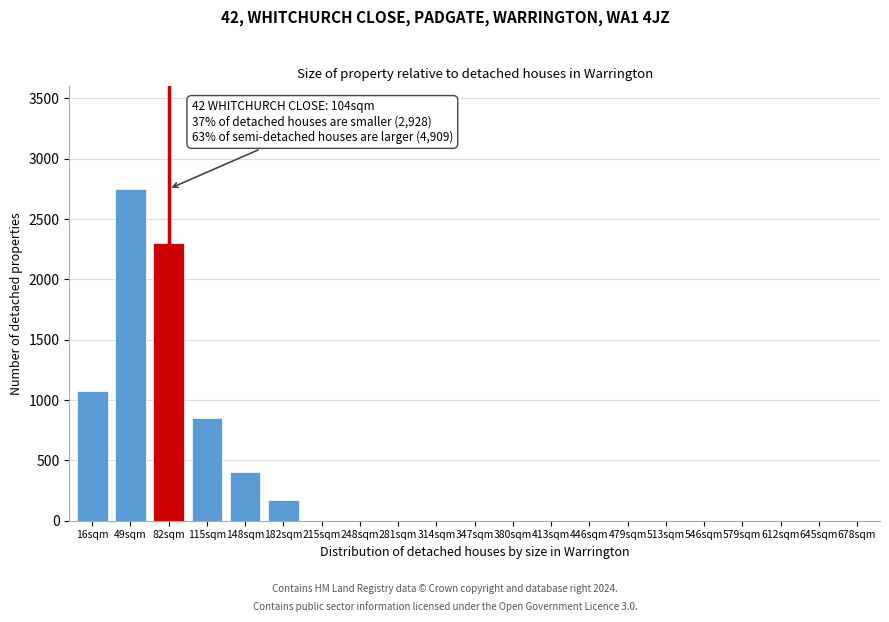

Reading left to right, extract all data points from this chart.

16sqm=1075	49sqm=2750	82sqm=2300	115sqm=850	148sqm=400	182sqm=175	215sqm=0	248sqm=0	281sqm=0	314sqm=0	347sqm=0	380sqm=0	413sqm=0	446sqm=0	479sqm=0	513sqm=0	546sqm=0	579sqm=0	612sqm=0	645sqm=0	678sqm=0